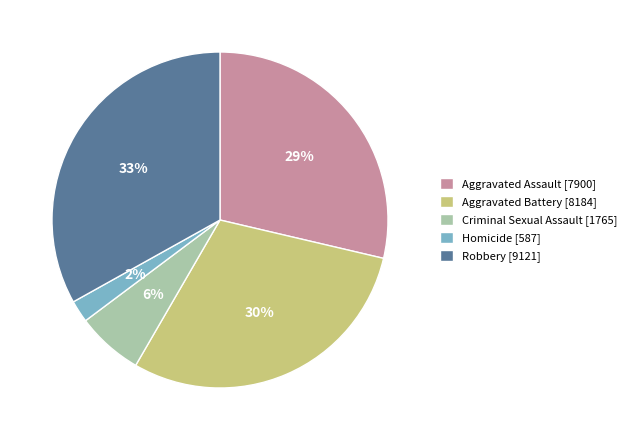

To the nearest percent, what is the average slice percentage?

20%